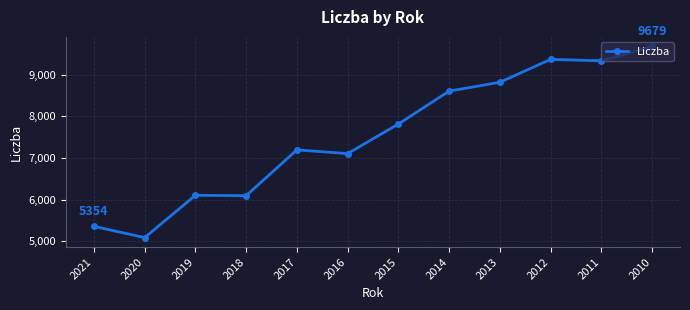

Read the value at 2015, to the nearest 100.

7800